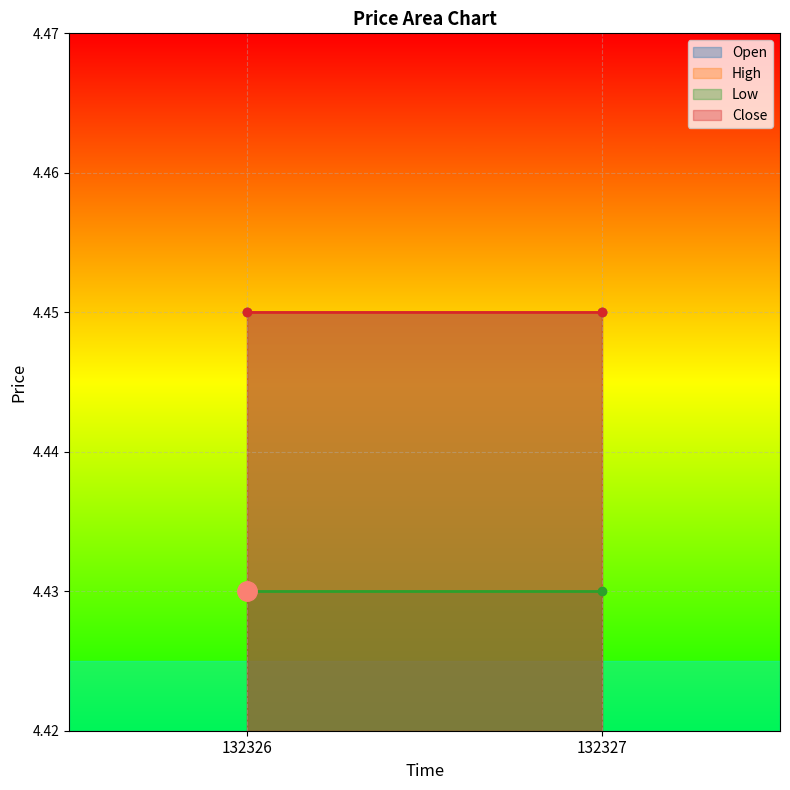

Reading left to right, extract all data points from this chart.

Open: 4.5	4.5
High: 4.5	4.5
Low: 4.4	4.4
Close: 4.5	4.5